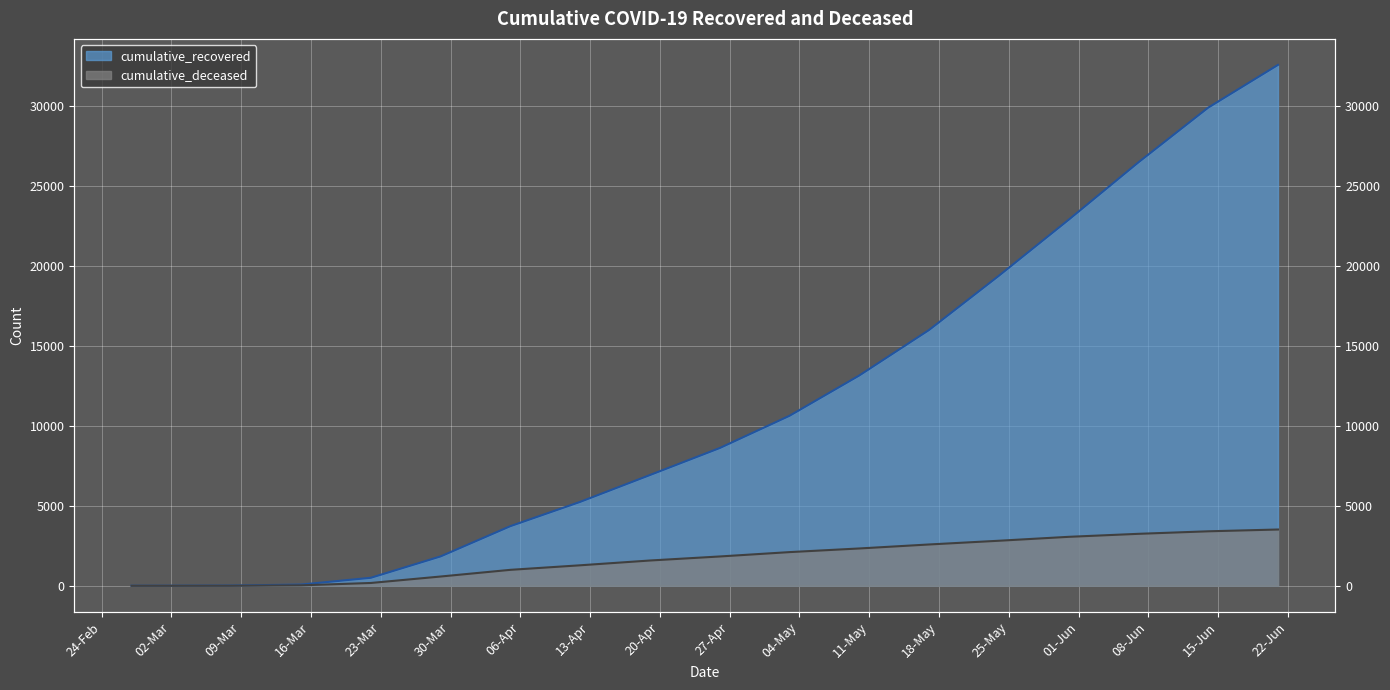

True or false: cumulative_deceased and cumulative_recovered cross at least once.

False